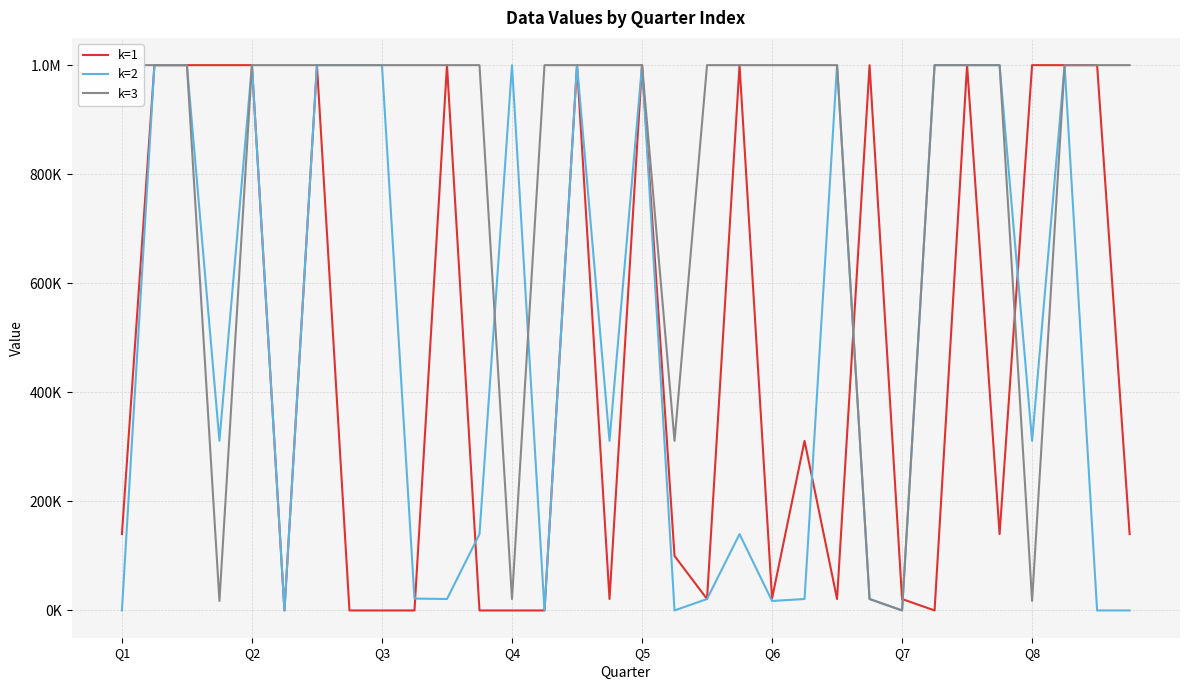

Does the chart display data point markers on the line(s)?

No